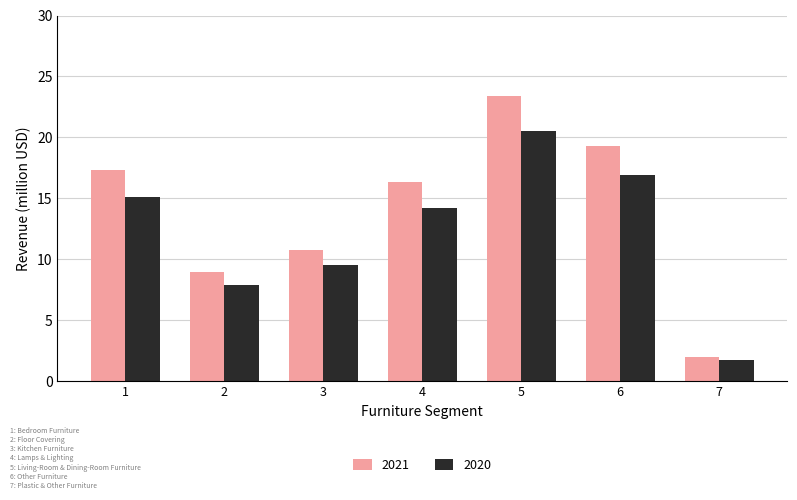

What is the difference between the second highest and minimum values in the 2021 series?

17.4